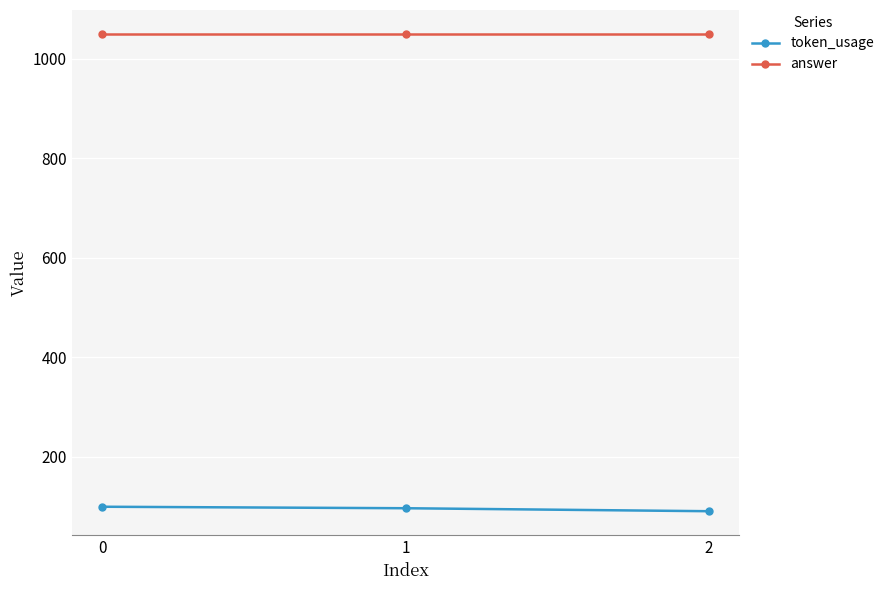

At 0, list the series in order from largest to smallest.

answer, token_usage